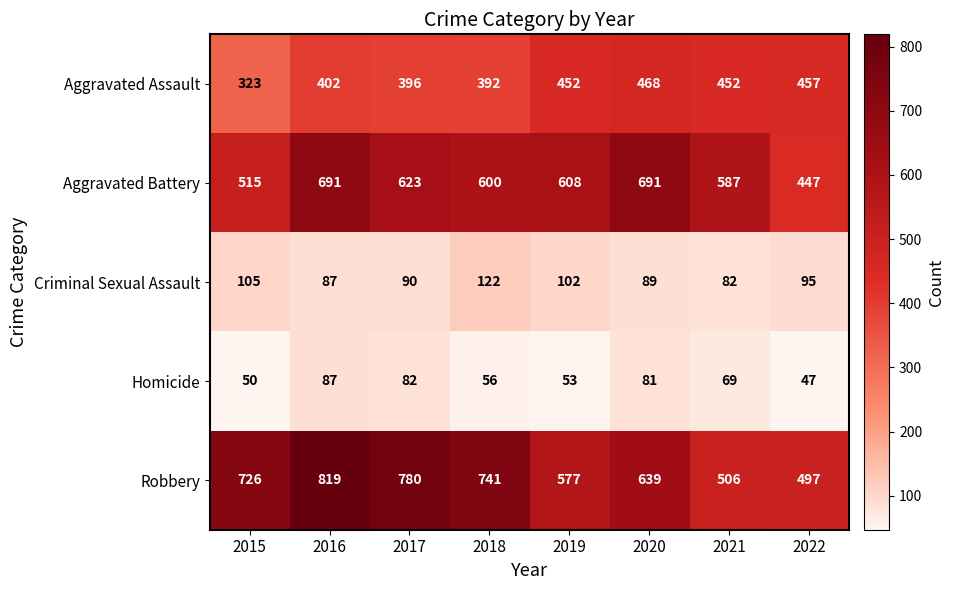

Read the Aggravated Assault value at 2018.

392